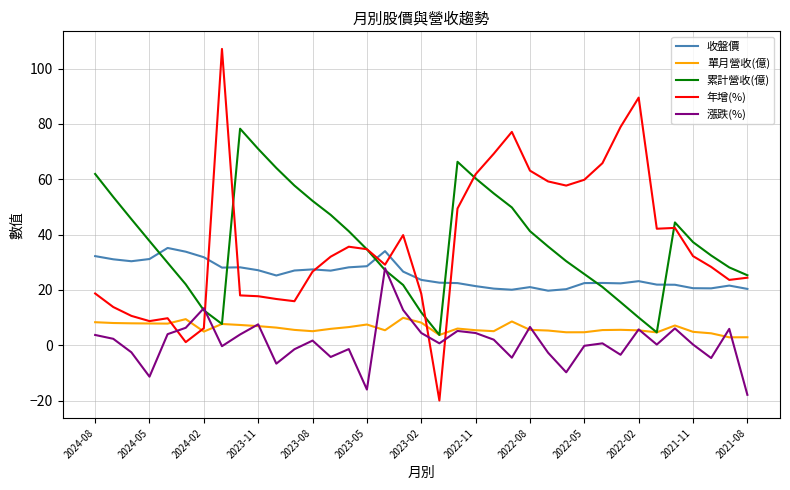

List the series in order of their peak value, lowest first.

單月營收(億), 漲跌(%), 收盤價, 累計營收(億), 年增(%)